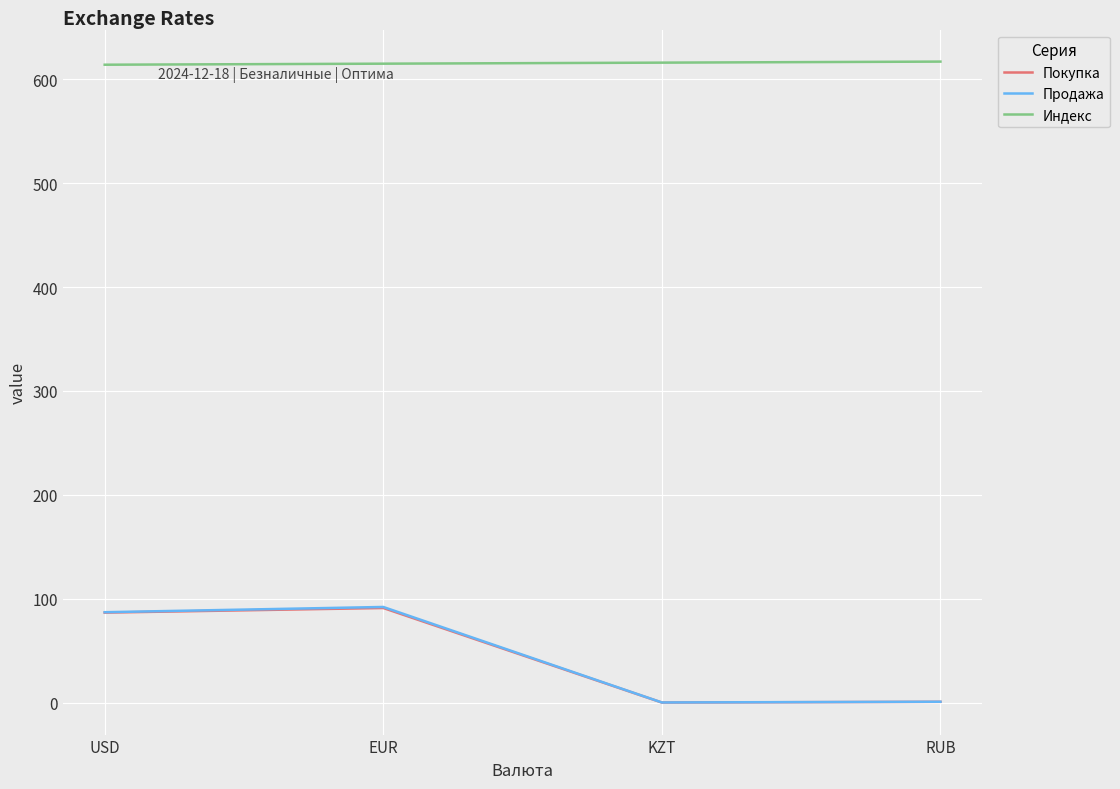

What is the sum of all Покупка values?

178.7